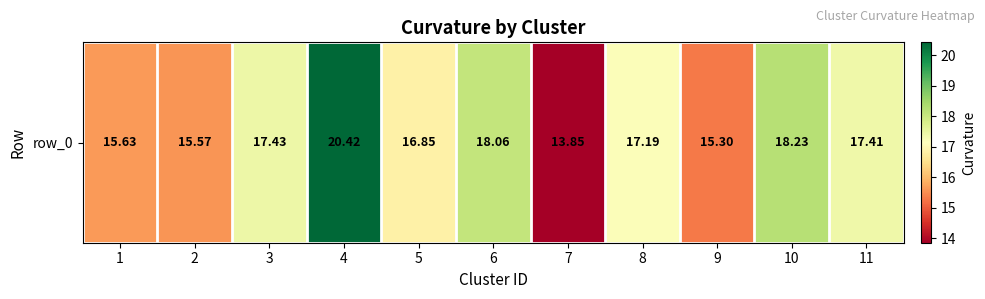

What is the difference between the values at 2 and 10?

2.7